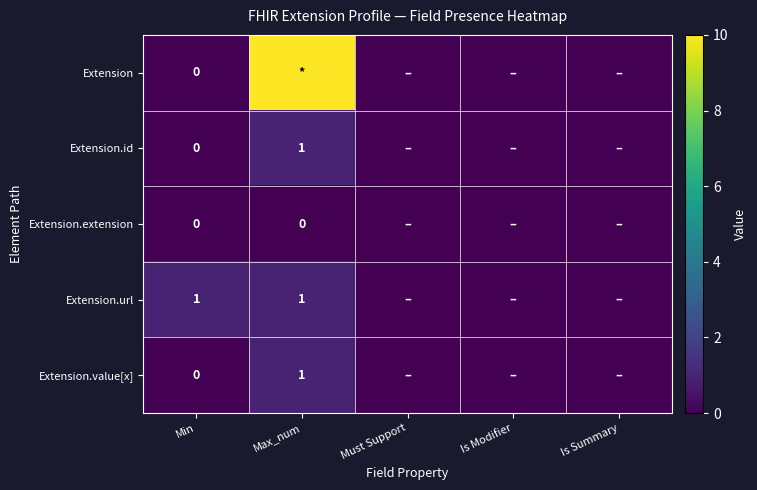

Which series has the largest total across all categories?

Extension